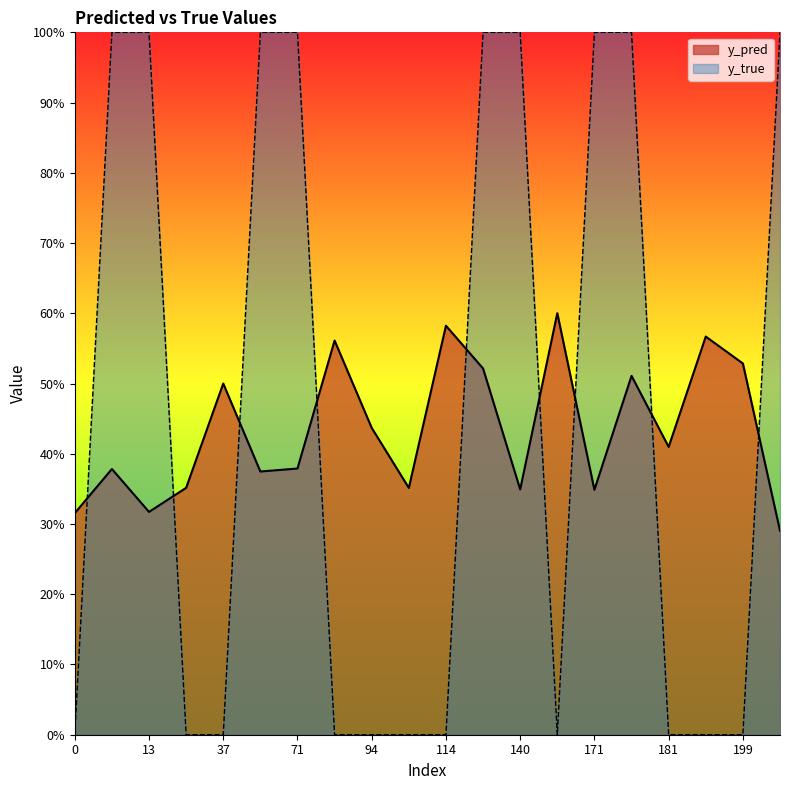

Rank the series at 10 from lowest to highest value.

y_pred, y_true